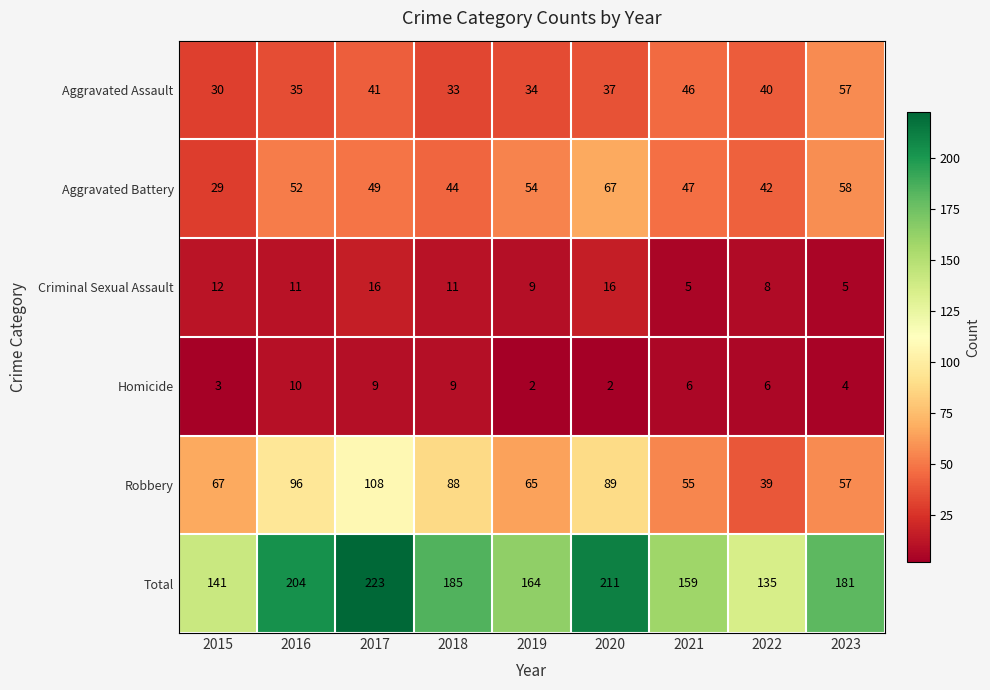

What is the greatest value displayed?

223